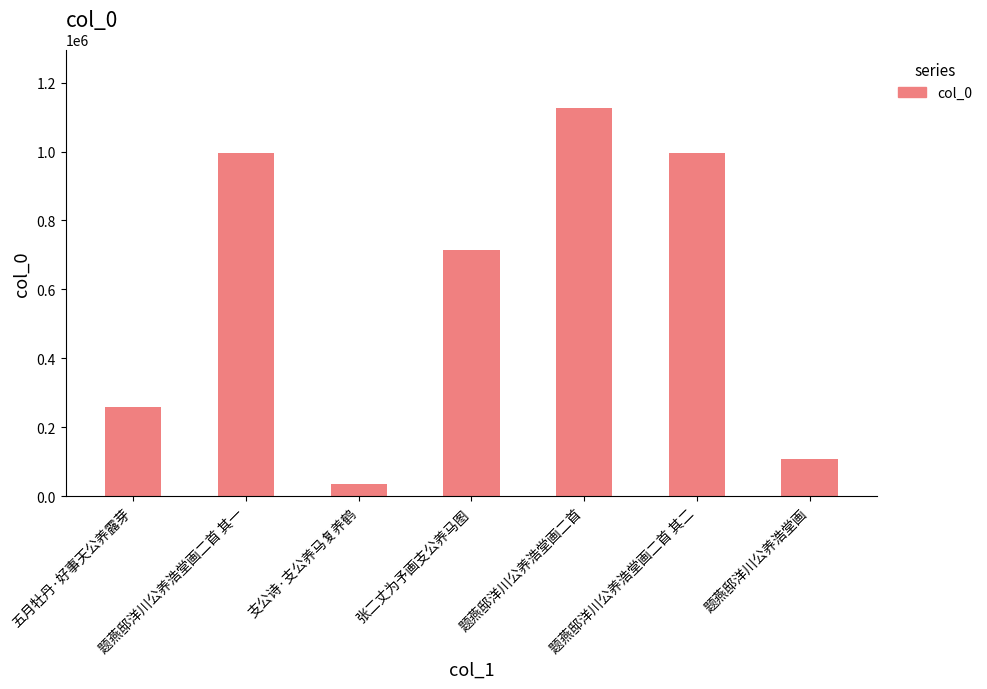

The chart shows a value of 697039 at 题燕邸洋川公养浩堂画二首 其一. True or false?

False